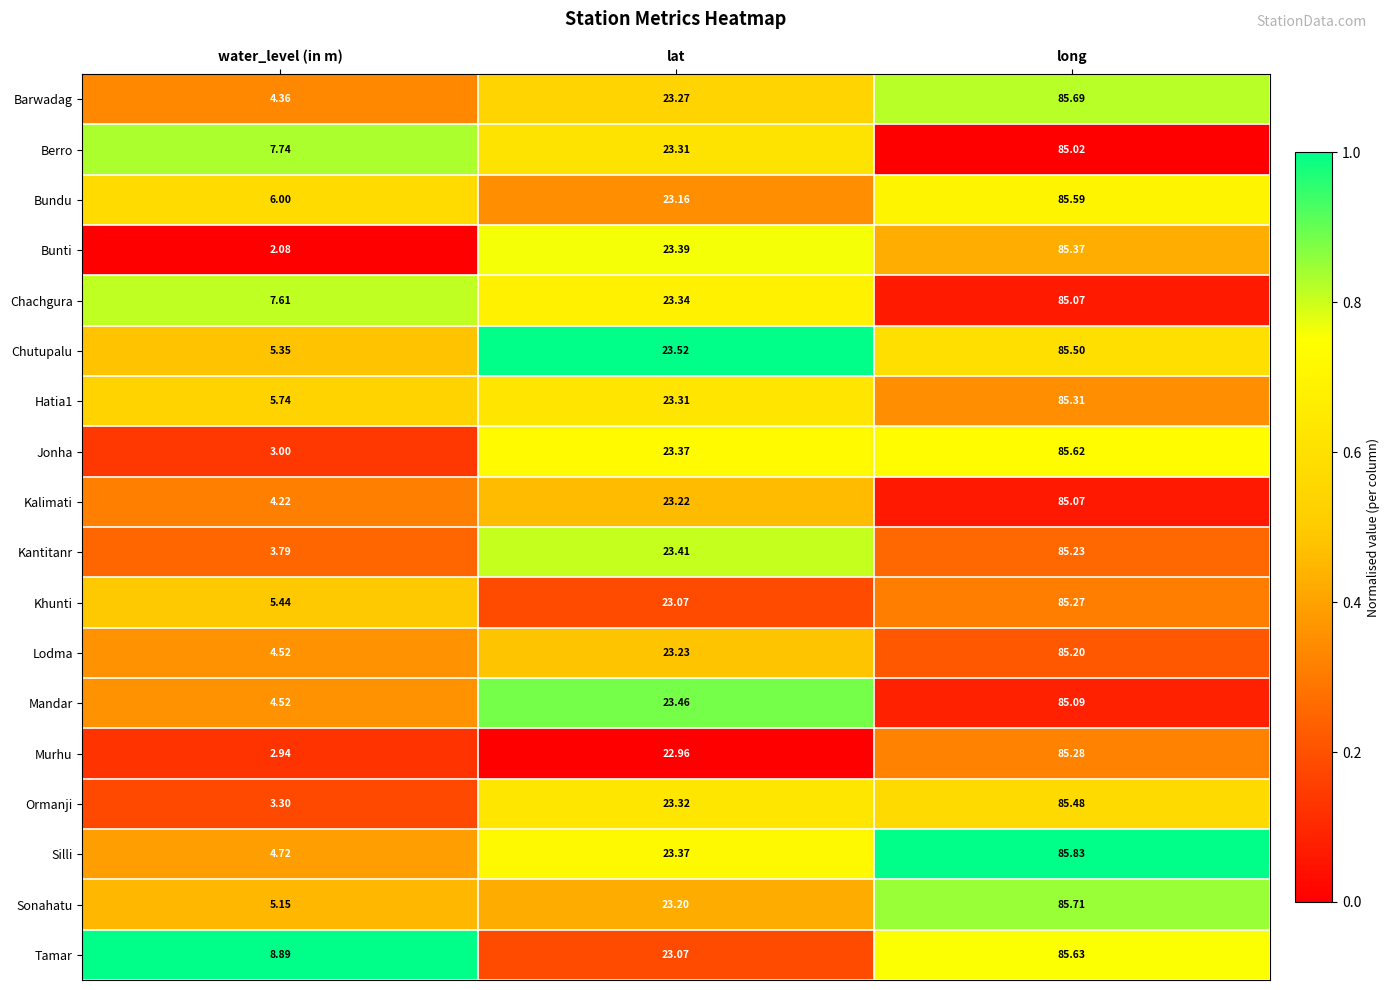

What is the difference between the highest and lowest values at water_level (in m)?

6.8